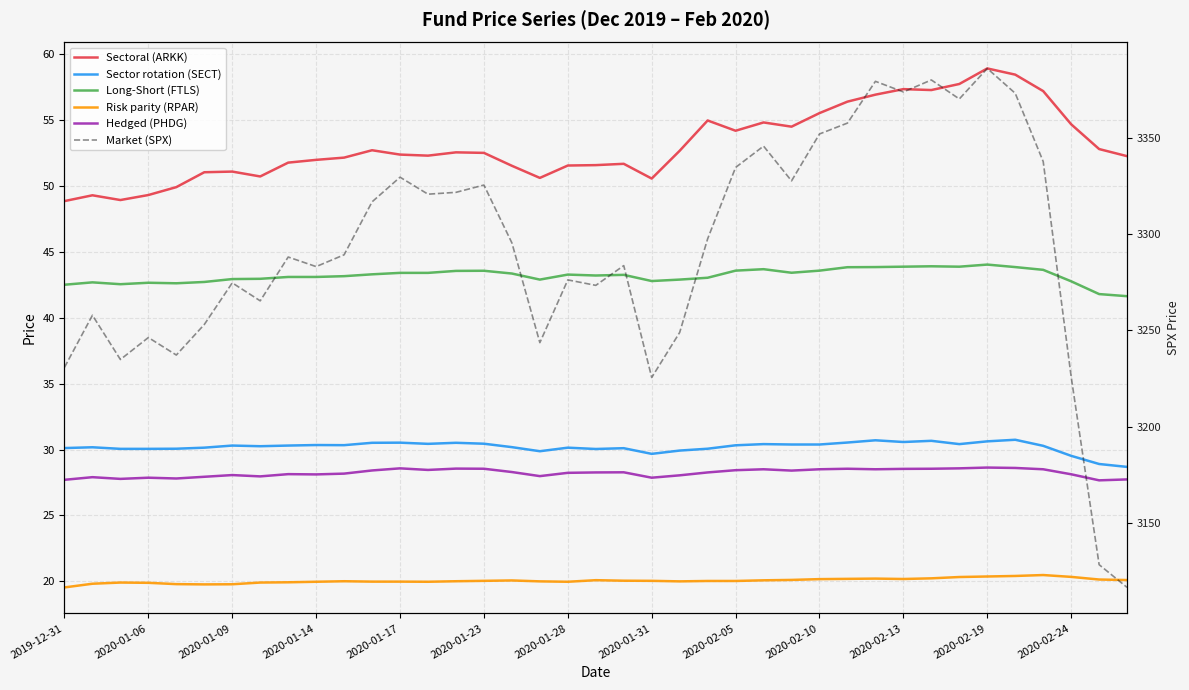

True or false: Long-Short (FTLS) and Sectoral (ARKK) intersect in this chart.

False